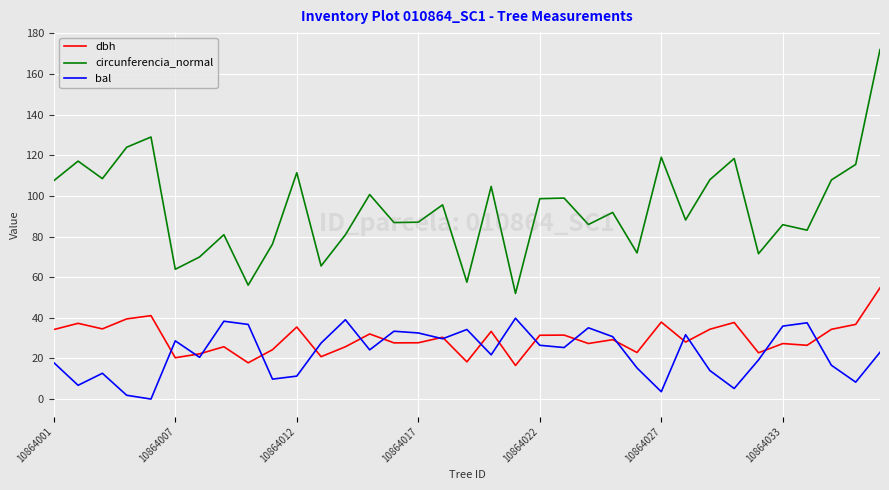

Which series has the largest total across all categories?

circunferencia_normal